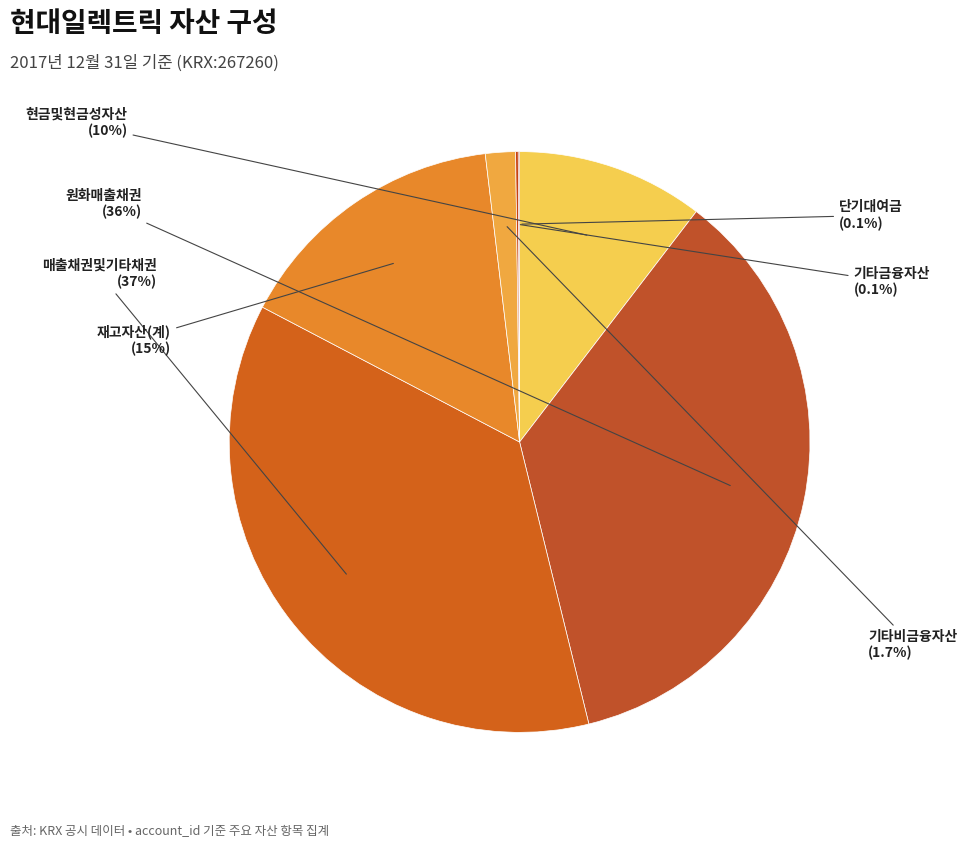

What is the ratio of the value at 매출채권및기타채권 to the value at 현금및현금성자산?

3.5